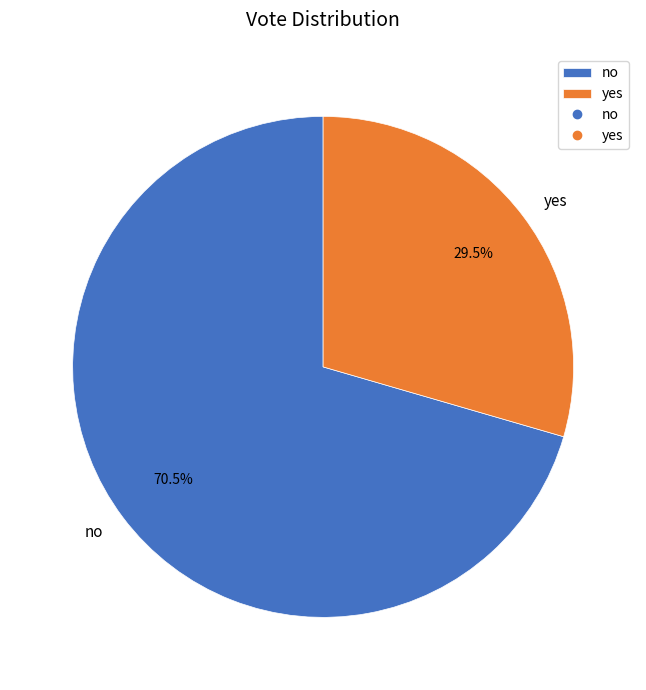

How many slices are in this pie chart?

2